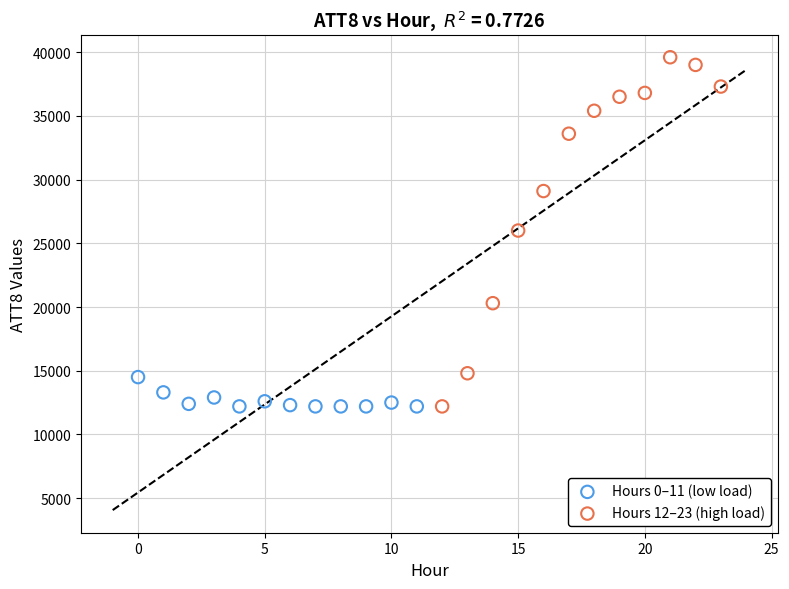

Which series contains the highest Y value?

Hours 12–23 (high load)